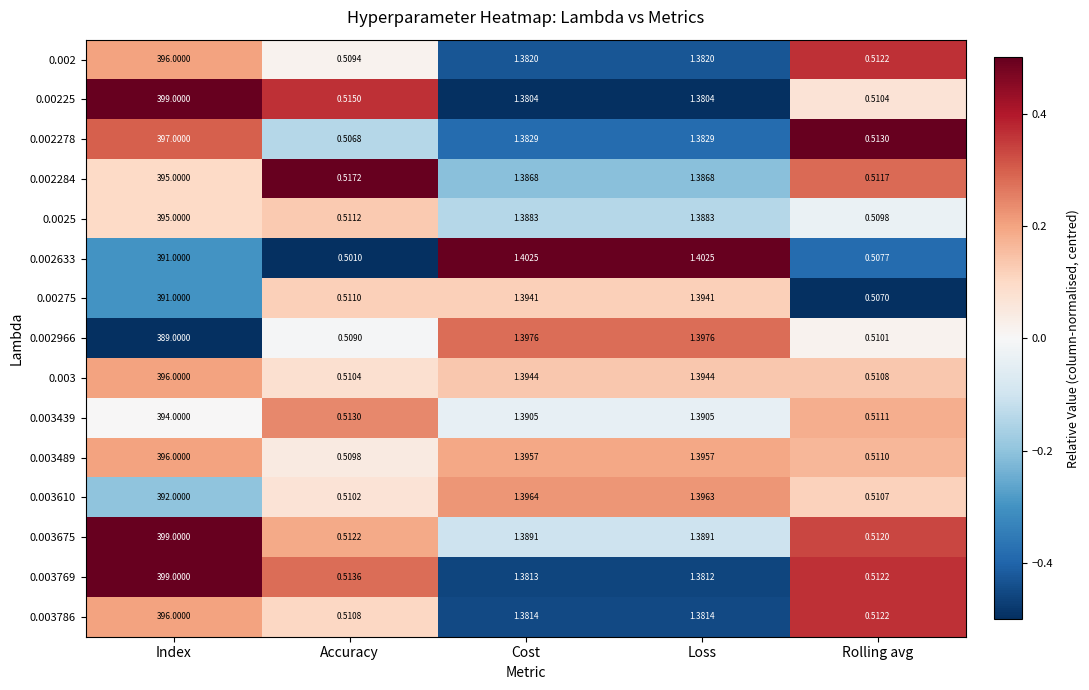

At which category is the sum across all series the highest?

Index